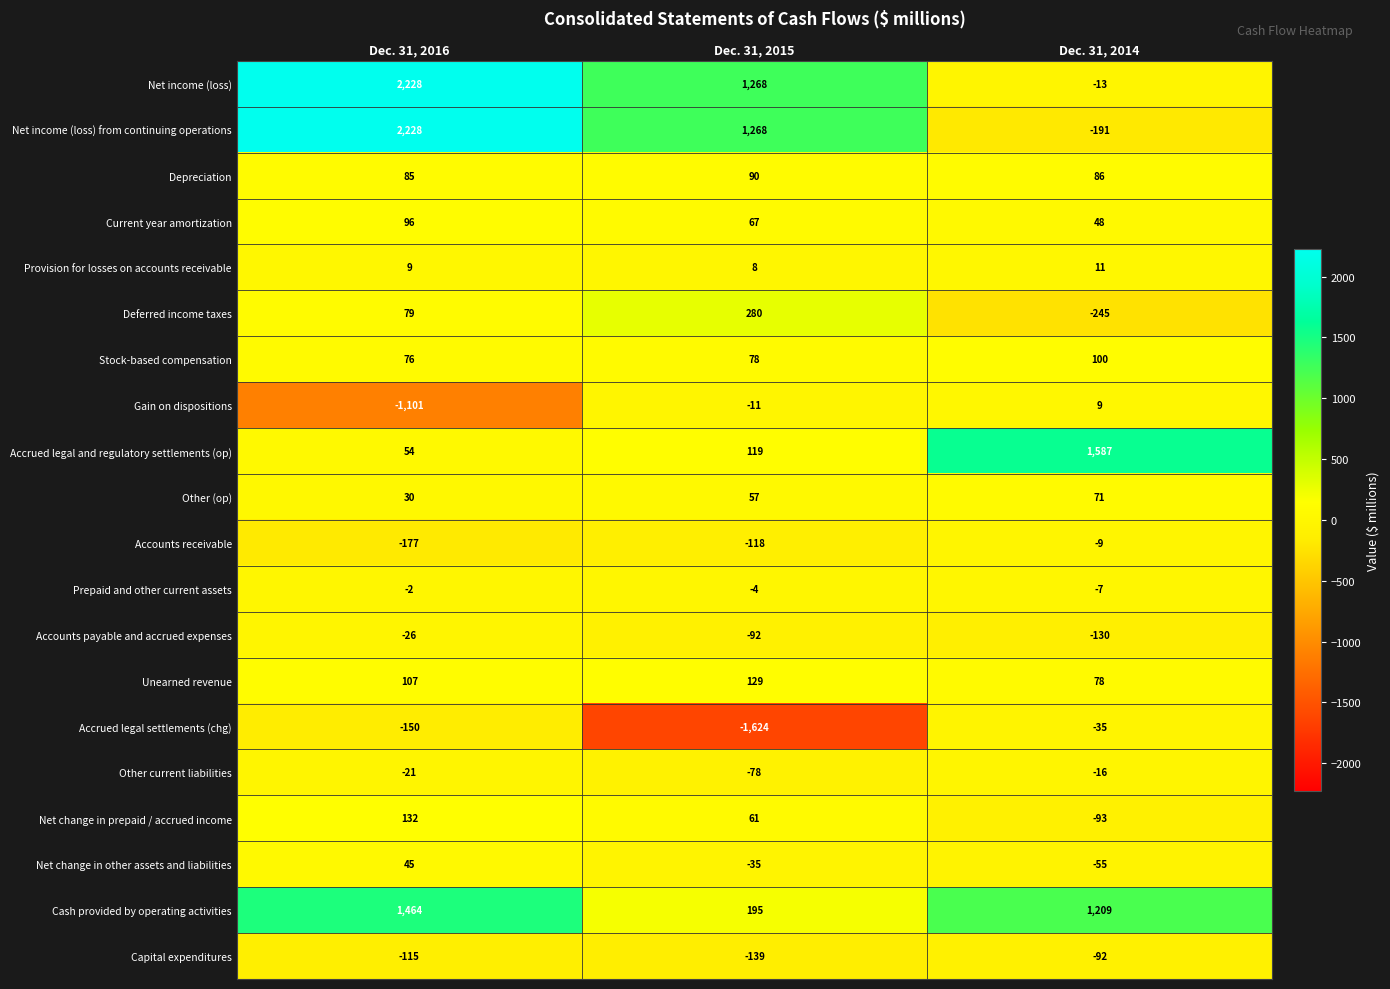

True or false: Unearned revenue has a value of 107 at Dec. 31, 2016.

True